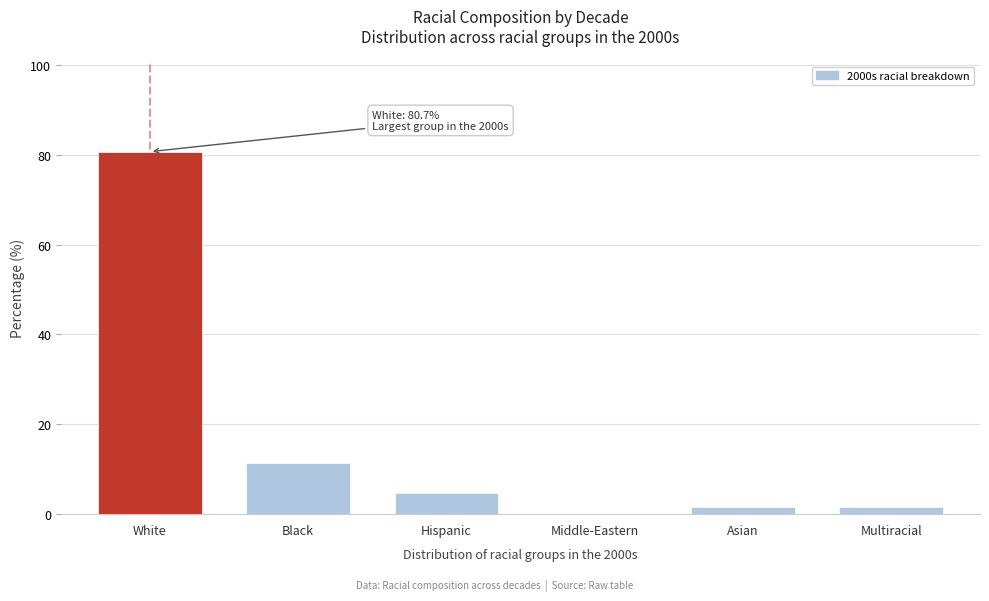

Reading right to left, transcribe all the data shown in this chart.

Multiracial=1.6	Asian=1.6	Middle-Eastern=0.0	Hispanic=4.8	Black=11.3	White=80.7